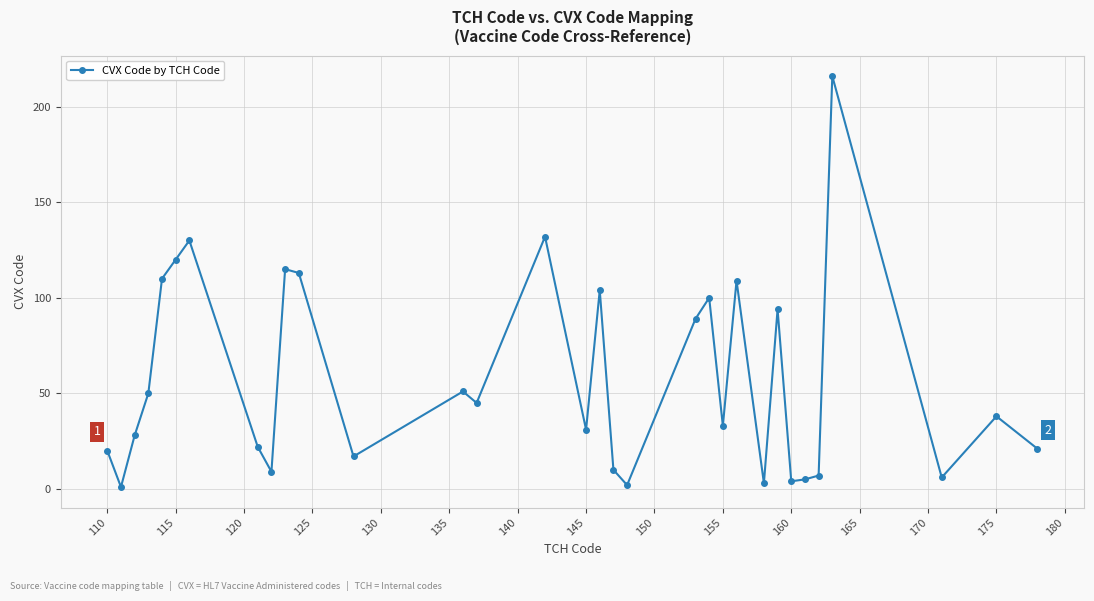

What is the maximum value shown in the chart?

216